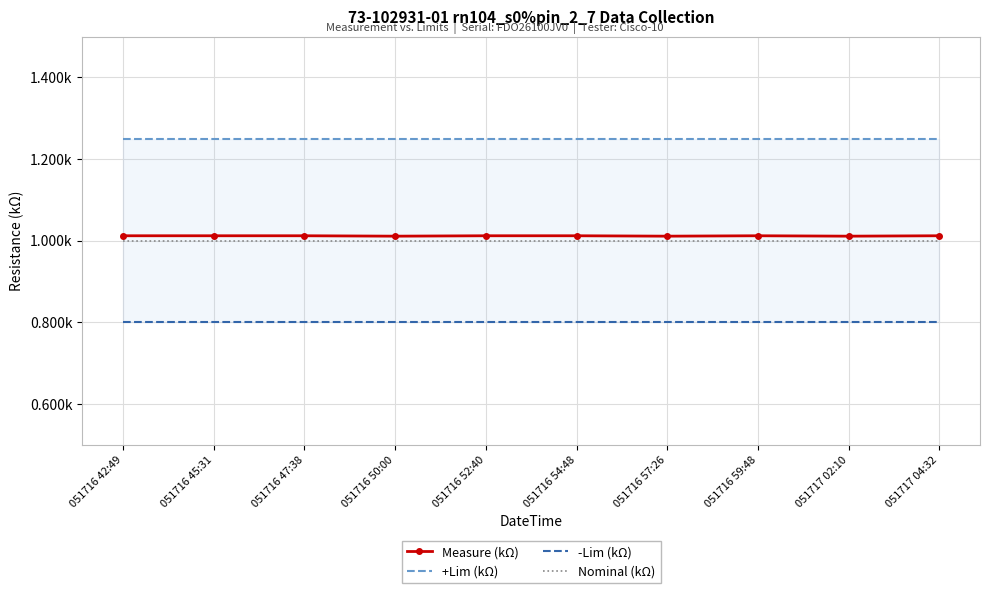

The +Lim (kΩ) series shows 1.2 at 051716 52:40. True or false?

True